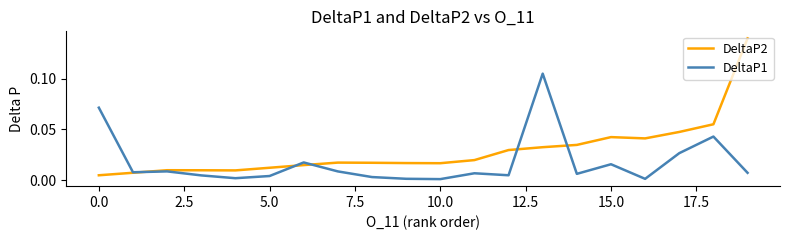

Which series has the largest total across all categories?

DeltaP2